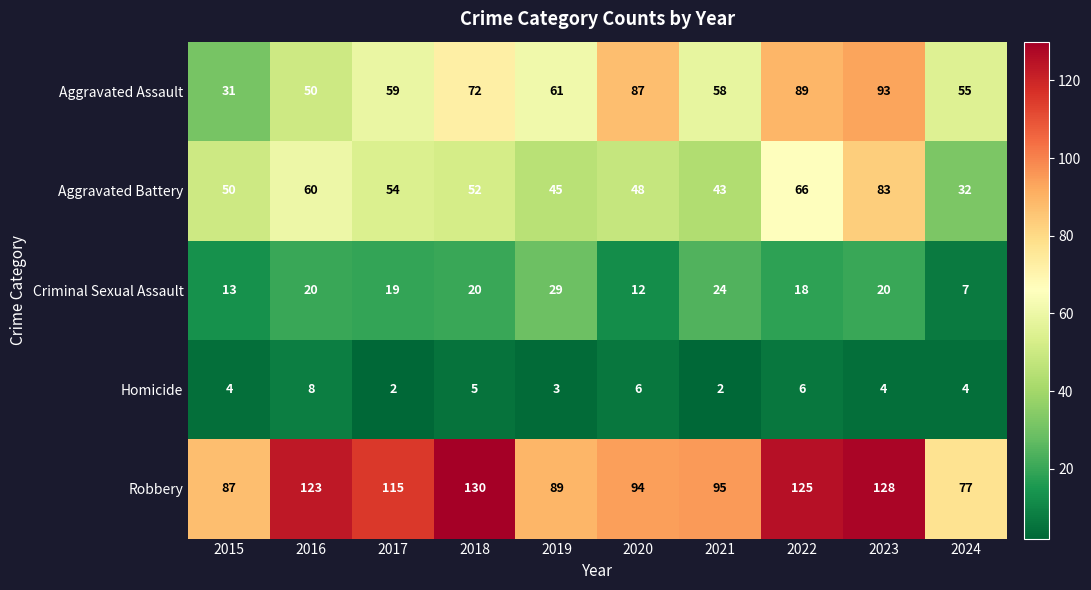

Which label corresponds to the largest value in the chart?

2018